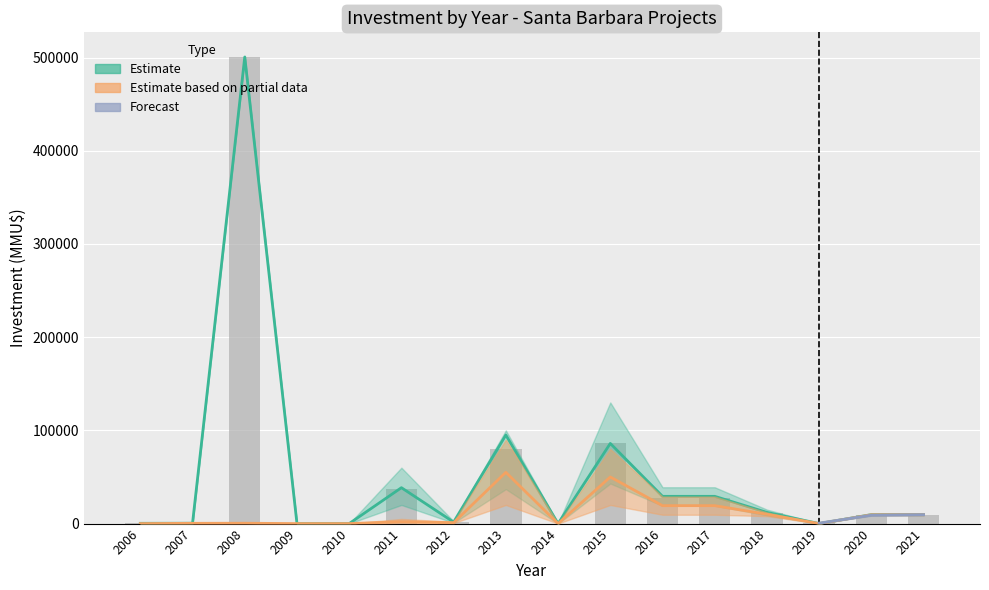

Does the chart contain stacked bars?

No